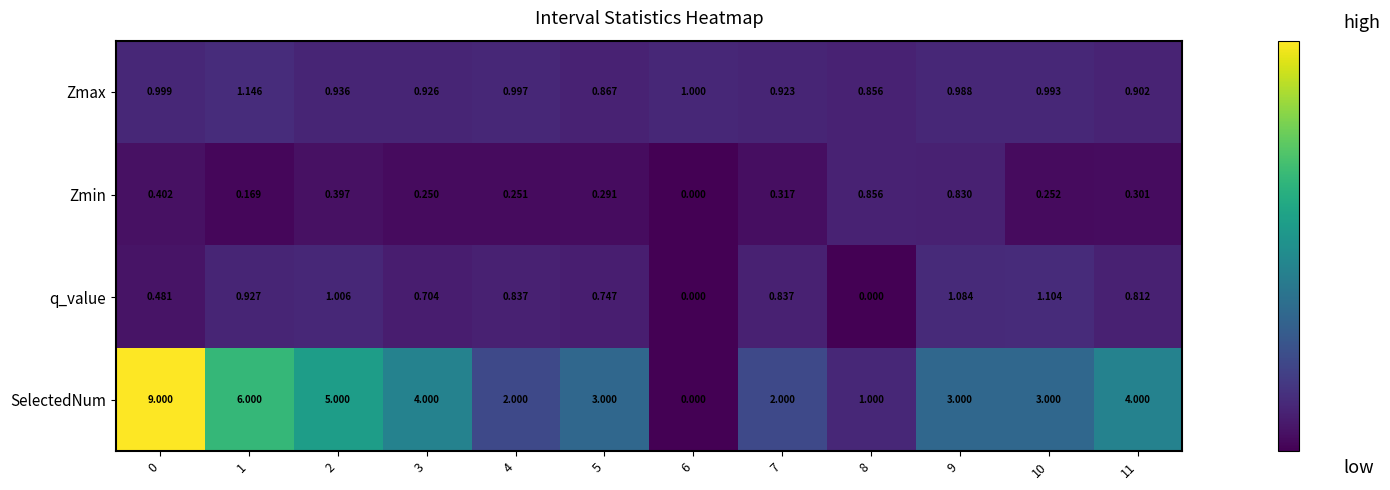

What is the total value across all series at 7?

4.1